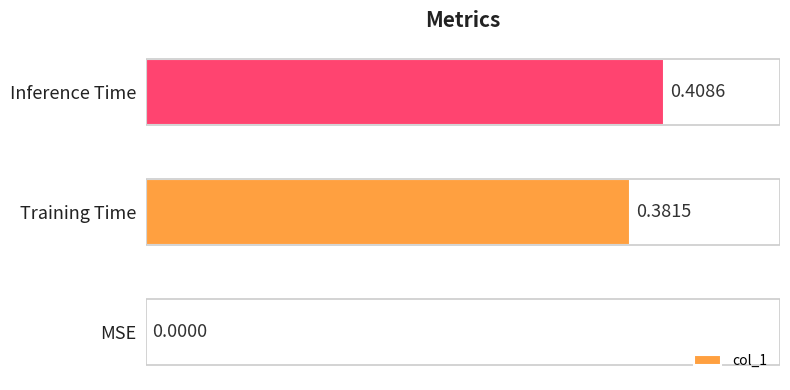

What is the sum of all values?

0.8